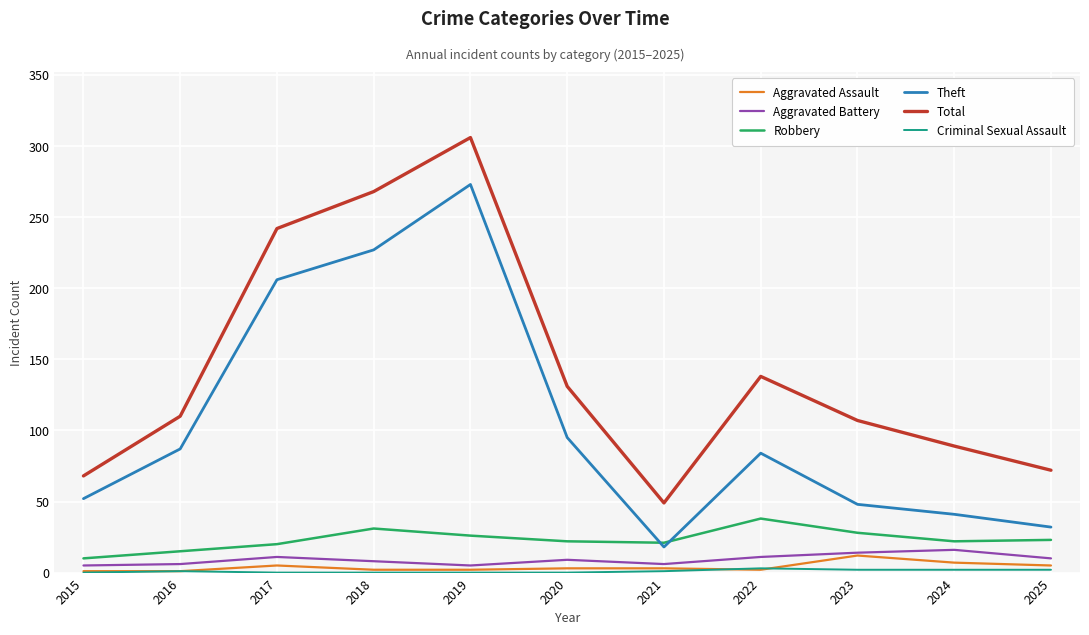

True or false: Robbery and Total intersect in this chart.

False